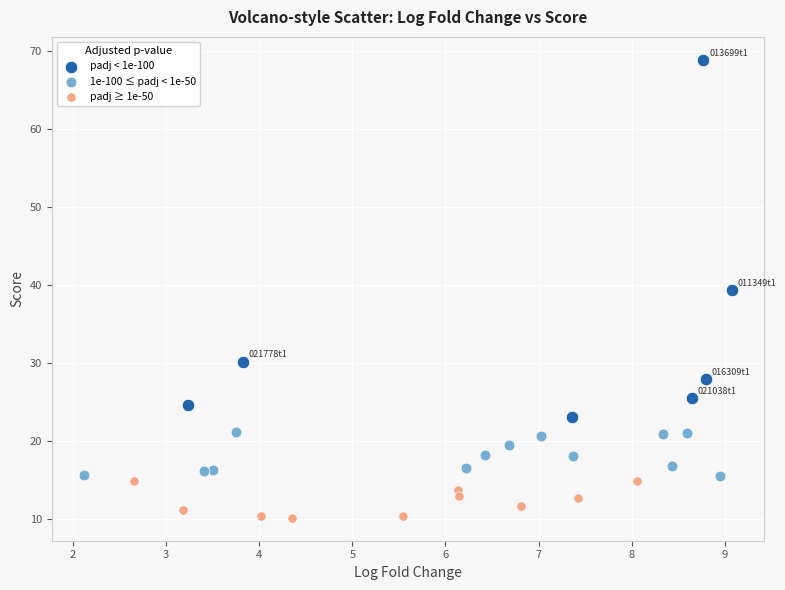

Which series contains the lowest Y value?

padj ≥ 1e-50